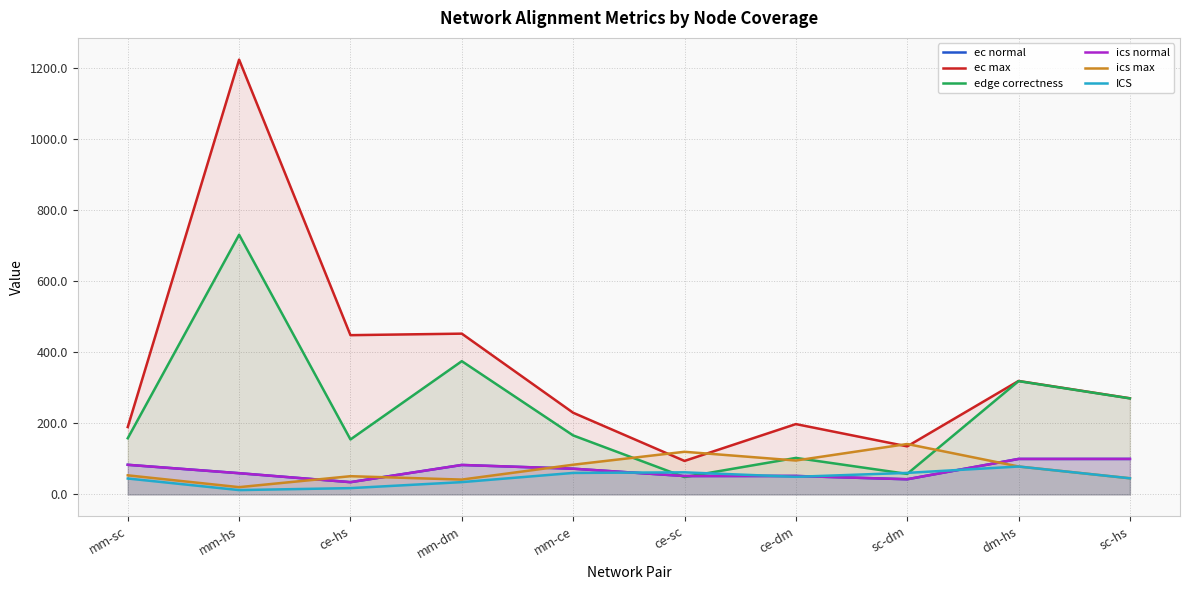

What is the label of the 4th point from the right?

ce-dm